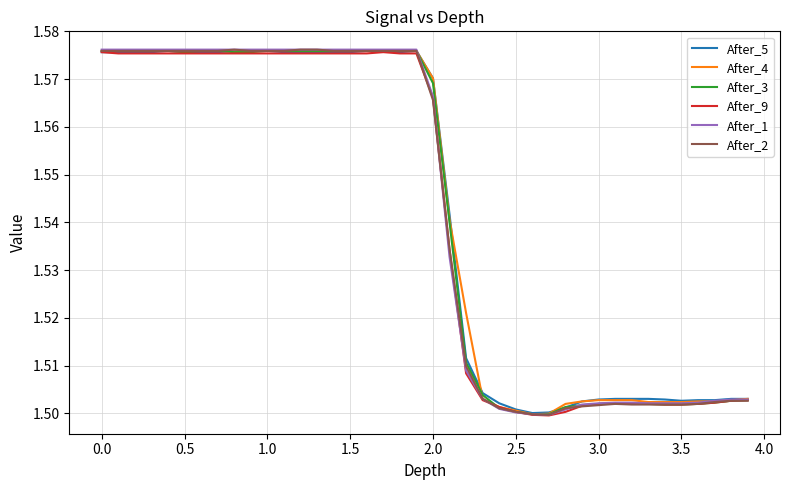

At how many categories does at least one series exceed 1?

40